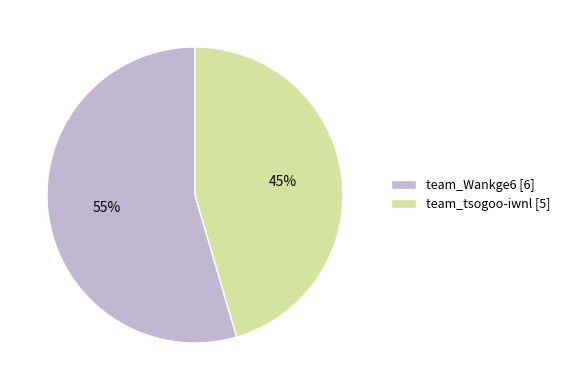

Which category has the smallest portion of the pie?

team_tsogoo-iwnl